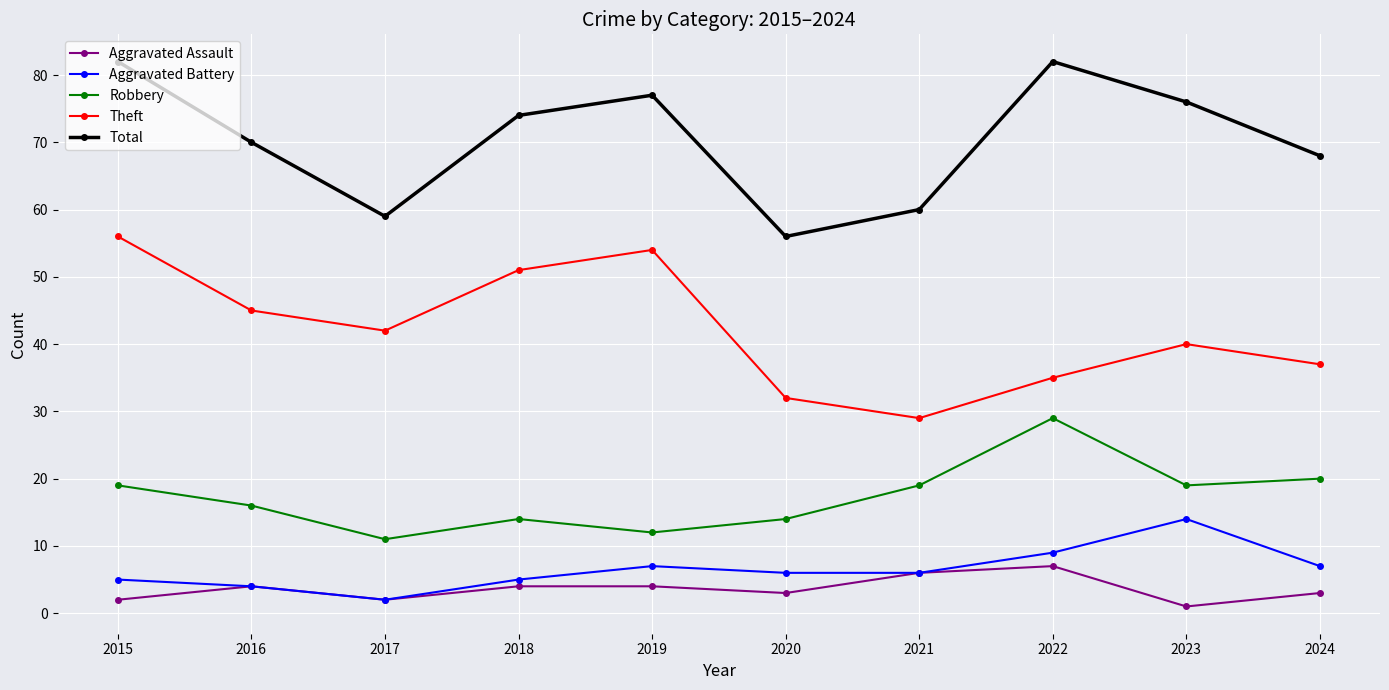

What is the value of the Total point at the 5th from the left?

77